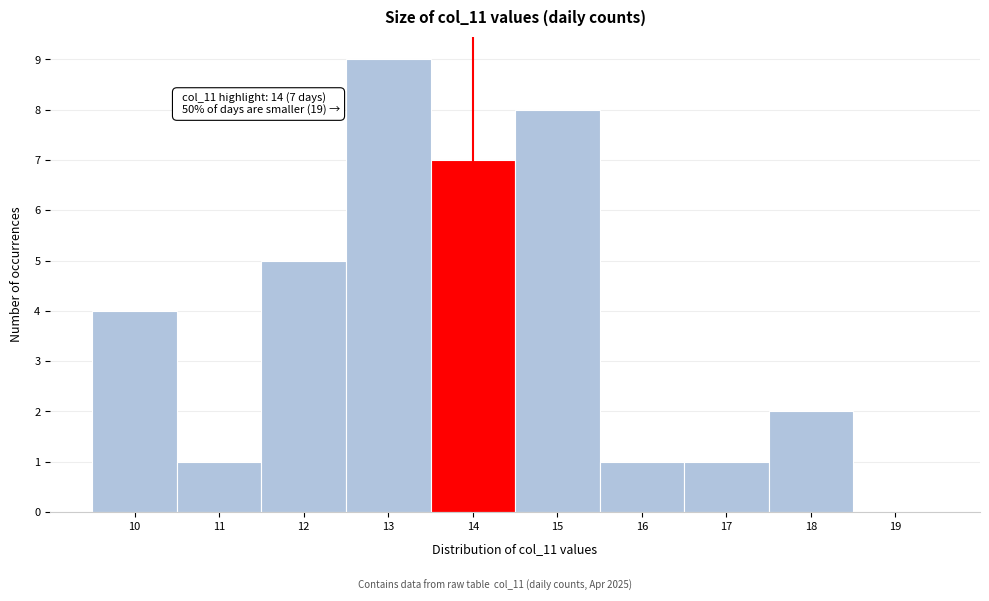

Which range on the x-axis has the tallest bar?

12.5 to 13.5